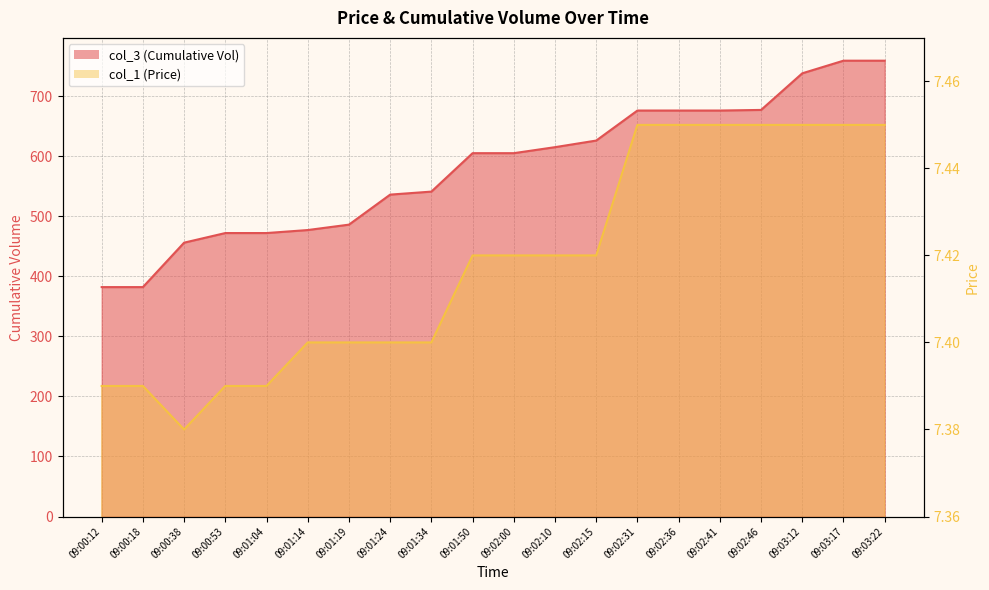

True or false: col_1 (Price) and col_3 (Cumulative Vol) intersect in this chart.

False